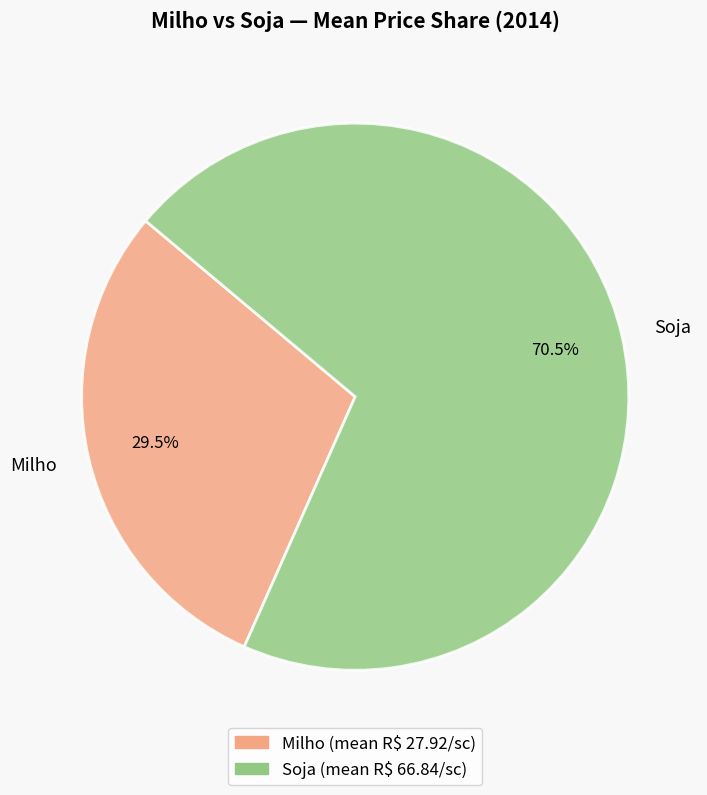

Is it true that Milho is 39% of the pie?

False